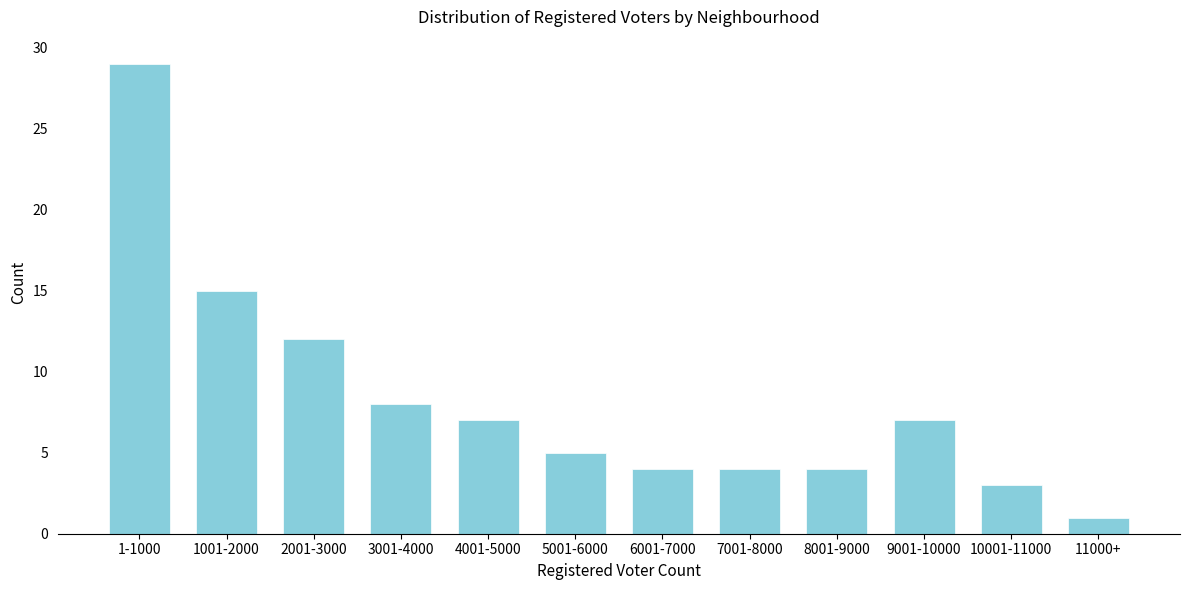

Reading left to right, transcribe all the data shown in this chart.

1-1000=29	1001-2000=15	2001-3000=12	3001-4000=8	4001-5000=7	5001-6000=5	6001-7000=4	7001-8000=4	8001-9000=4	9001-10000=7	10001-11000=3	11000+=1